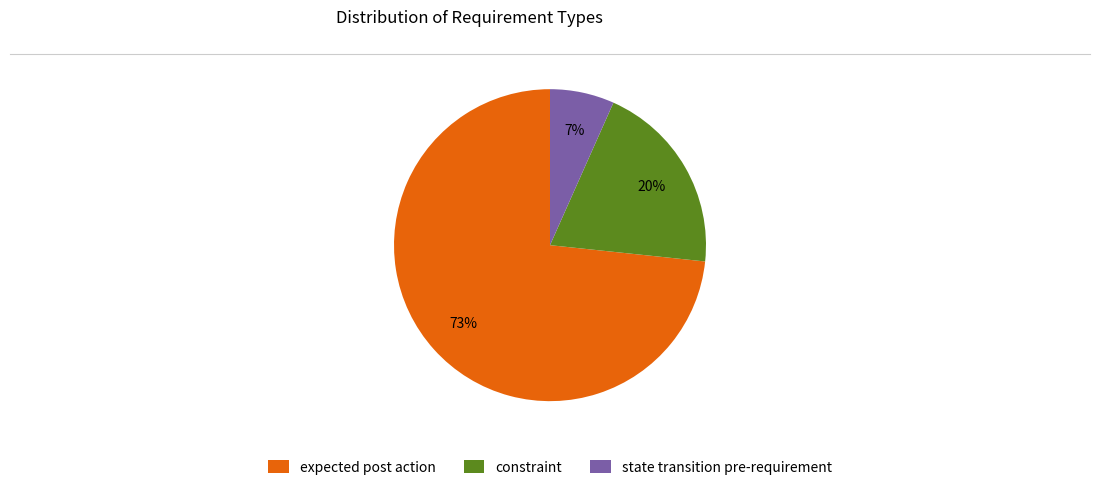

What percentage is the expected post action slice, to the nearest percent?

73%